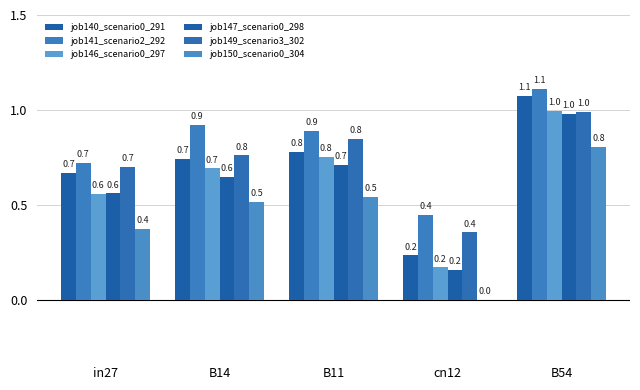

Reading left to right, list all the values displayed in this chart.

job140_scenario0_291: in27=0.7	B14=0.7	B11=0.8	cn12=0.2	B54=1.1
job141_scenario2_292: in27=0.7	B14=0.9	B11=0.9	cn12=0.4	B54=1.1
job146_scenario0_297: in27=0.6	B14=0.7	B11=0.8	cn12=0.2	B54=1.0
job147_scenario0_298: in27=0.6	B14=0.6	B11=0.7	cn12=0.2	B54=1.0
job149_scenario3_302: in27=0.7	B14=0.8	B11=0.8	cn12=0.4	B54=1.0
job150_scenario0_304: in27=0.4	B14=0.5	B11=0.5	cn12=0.0	B54=0.8